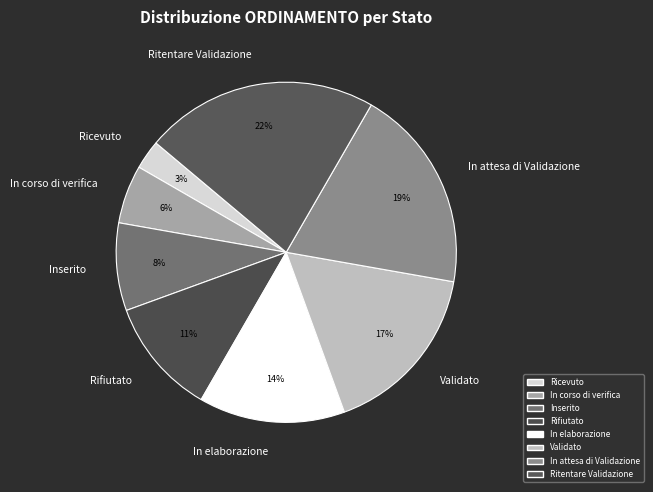

How many slices are in this pie chart?

8